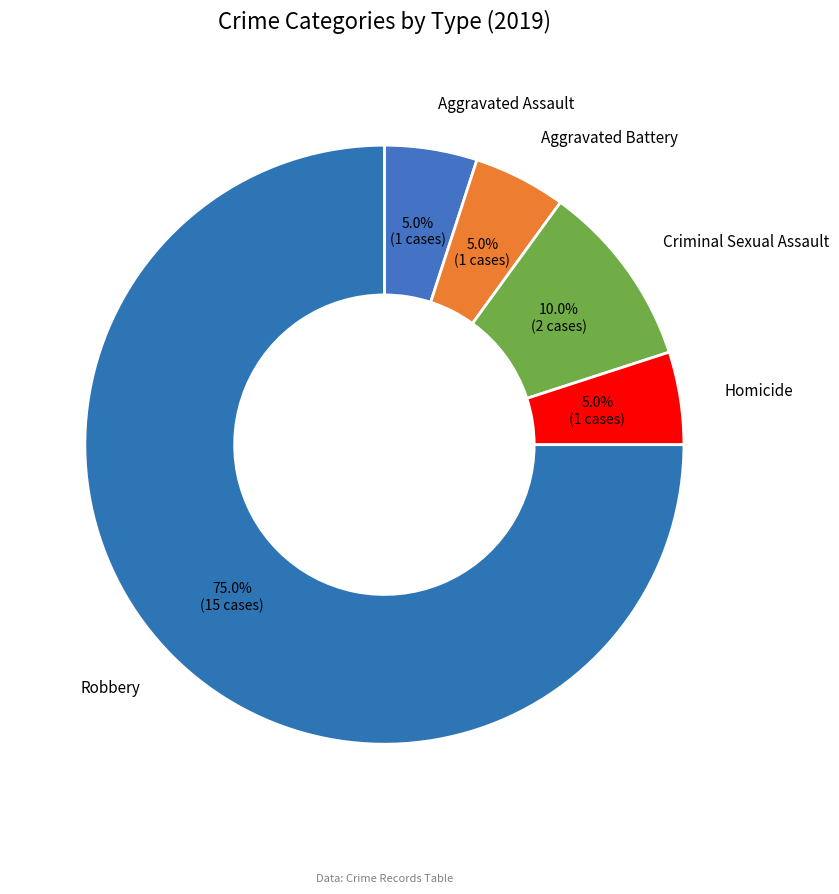

Is Robbery the majority of the pie?

Yes